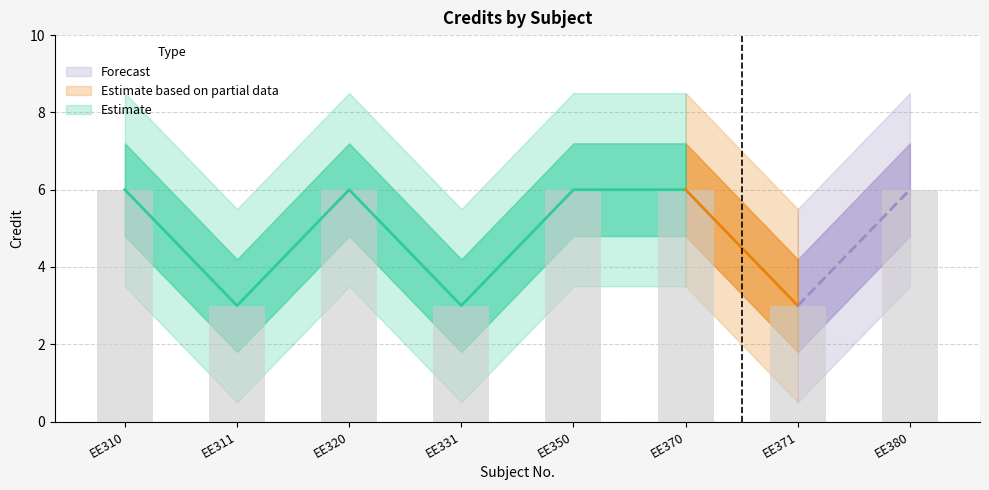

Reading left to right, what are all the values shown in this chart?

6	3	6	3	6	6	3	6